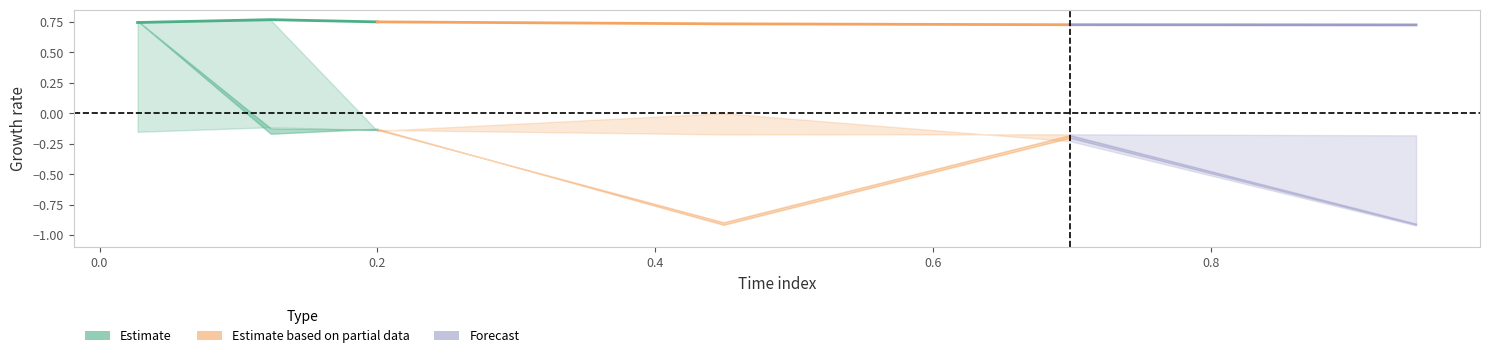

What is the minimum value shown in the chart?

-0.9